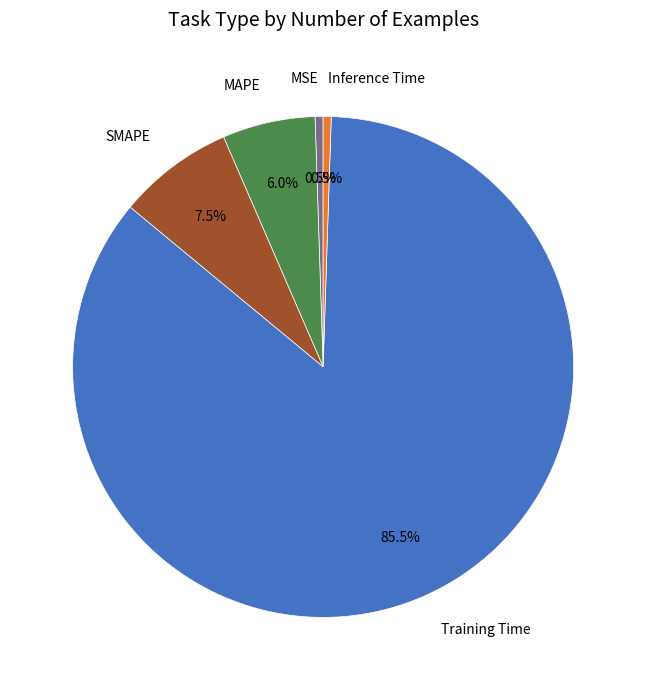

Does Training Time account for over 50% of the chart?

Yes